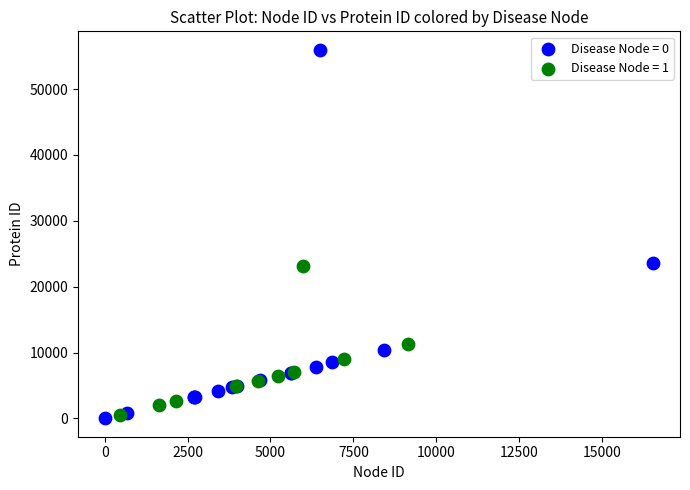

Which series contains the highest Y value?

Disease Node = 0